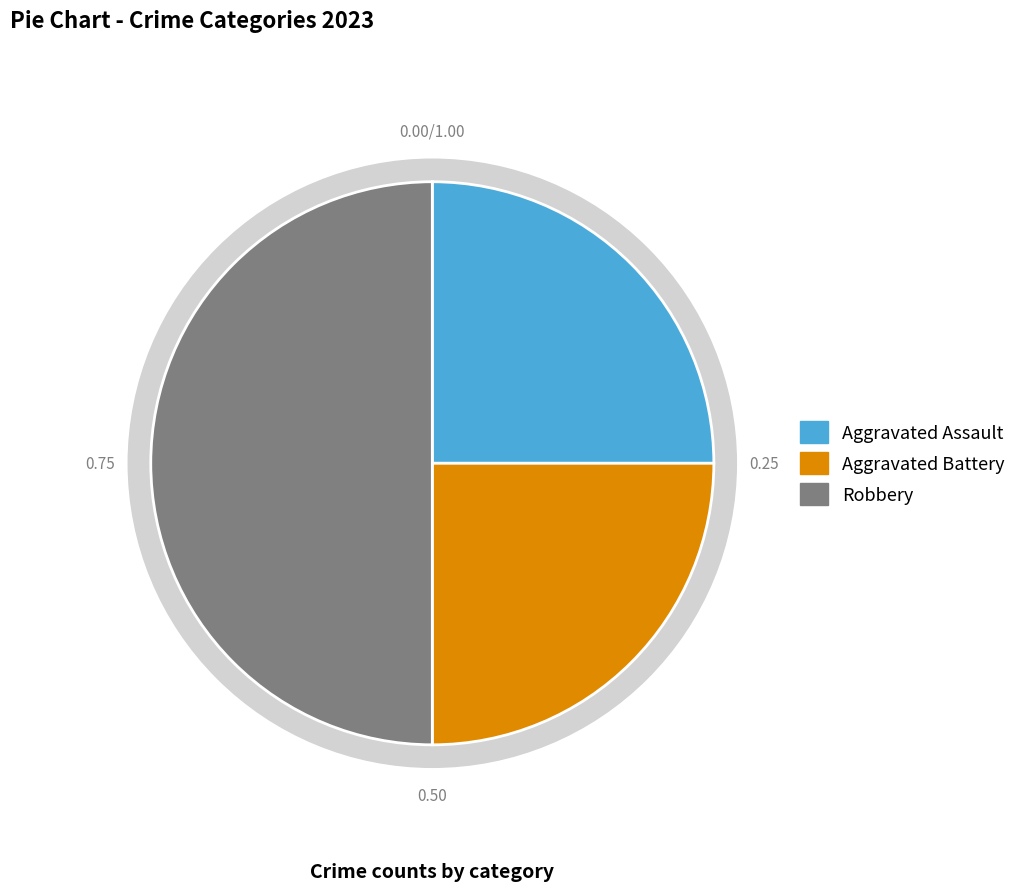

Is it true that Aggravated Assault is 36% of the pie?

False